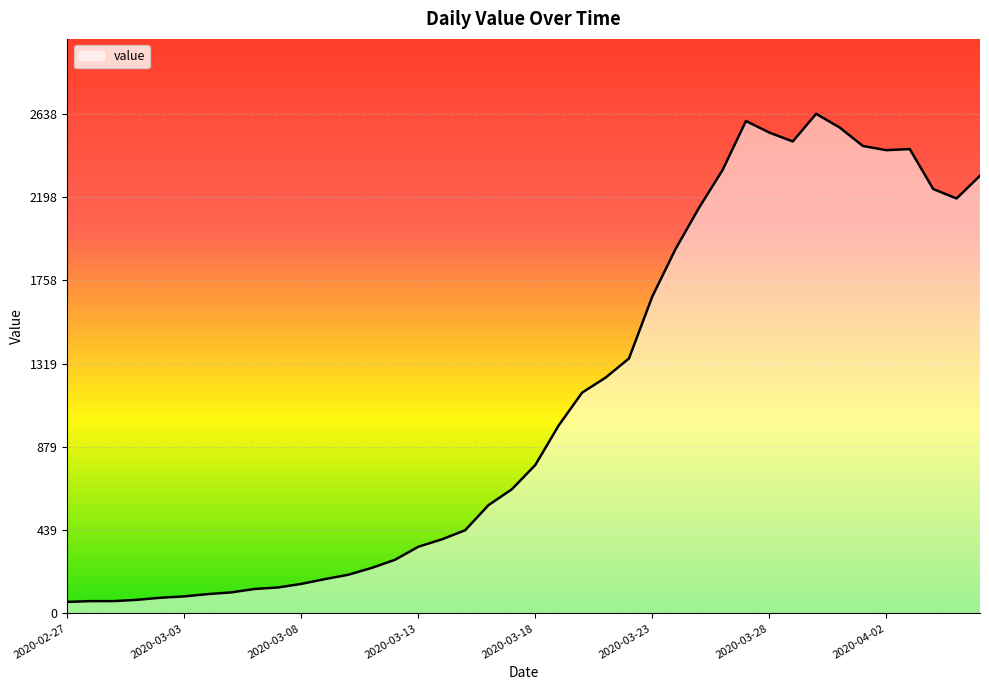

What value does the data have at 2020-03-31, to the nearest 50?

2550